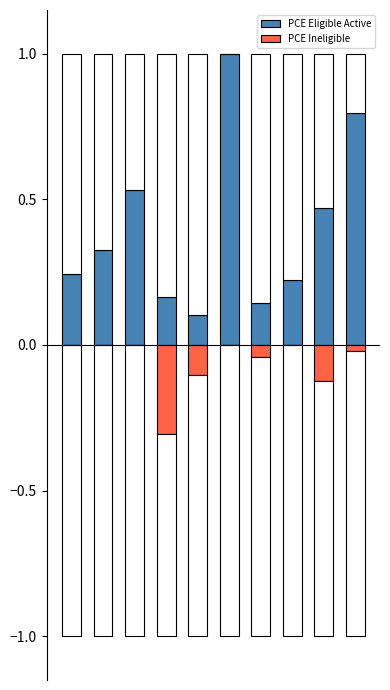

Which category has the highest value in the PCE Eligible Active series?

5